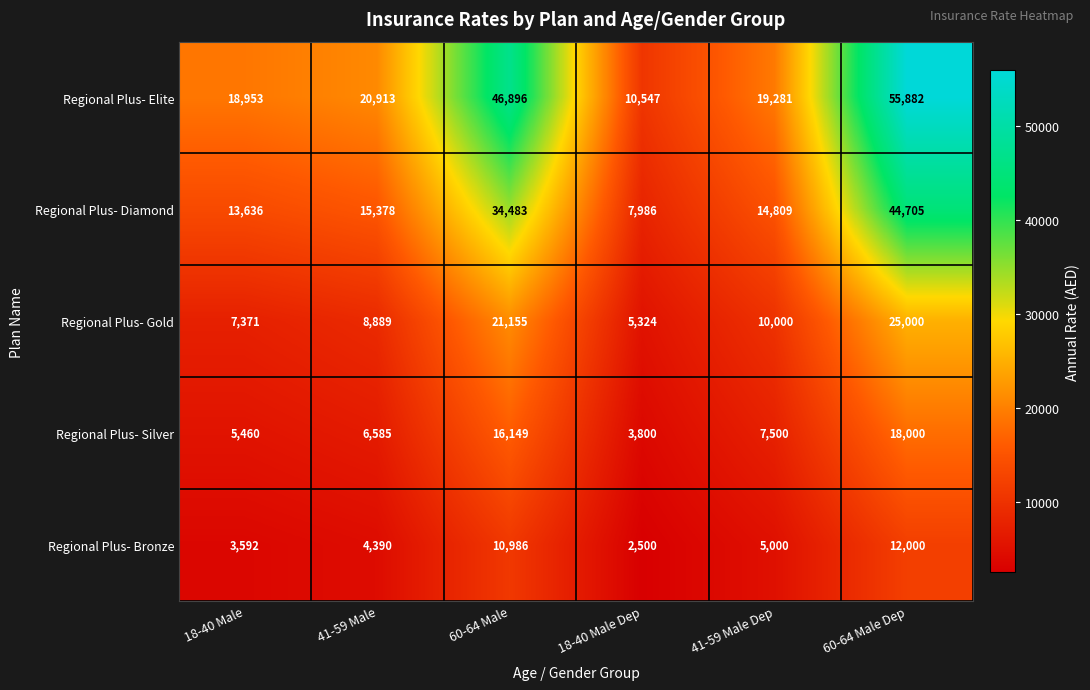

What is the difference between the highest and lowest values at 18-40 Male?

15361